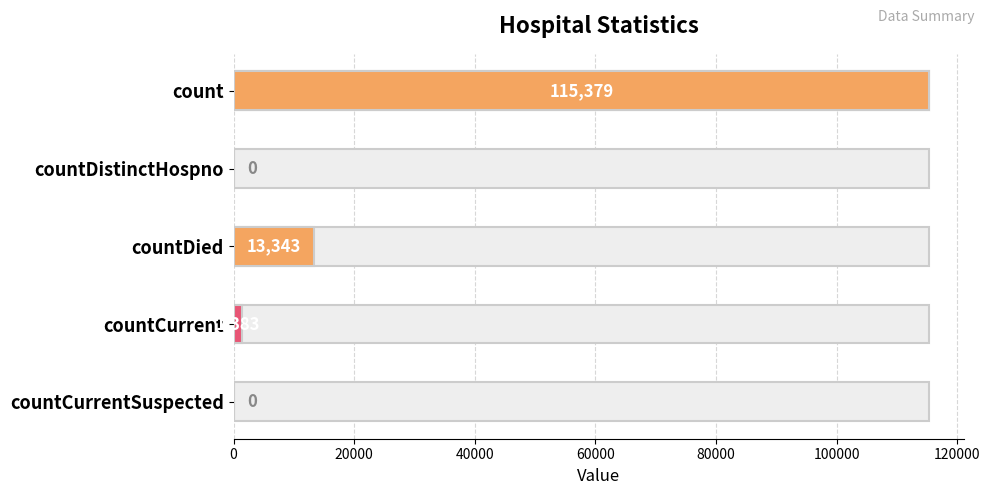

Rank the categories by value from highest to lowest.

count, countDied, countCurrent, countDistinctHospno, countCurrentSuspected